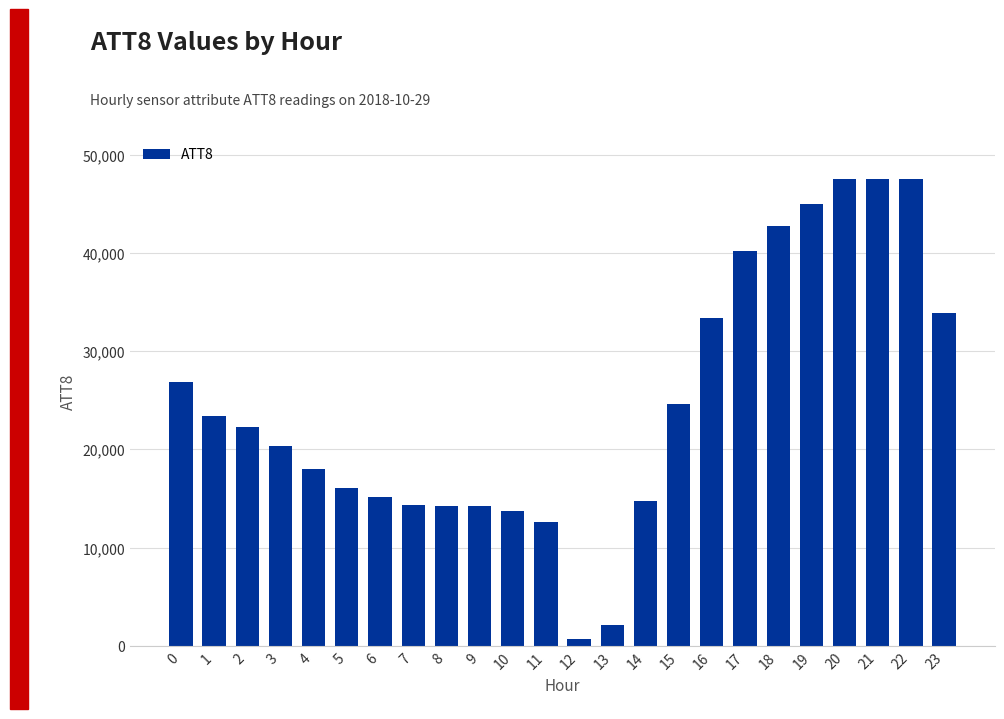

What is the ratio of the value at 8 to the value at 3?

0.7